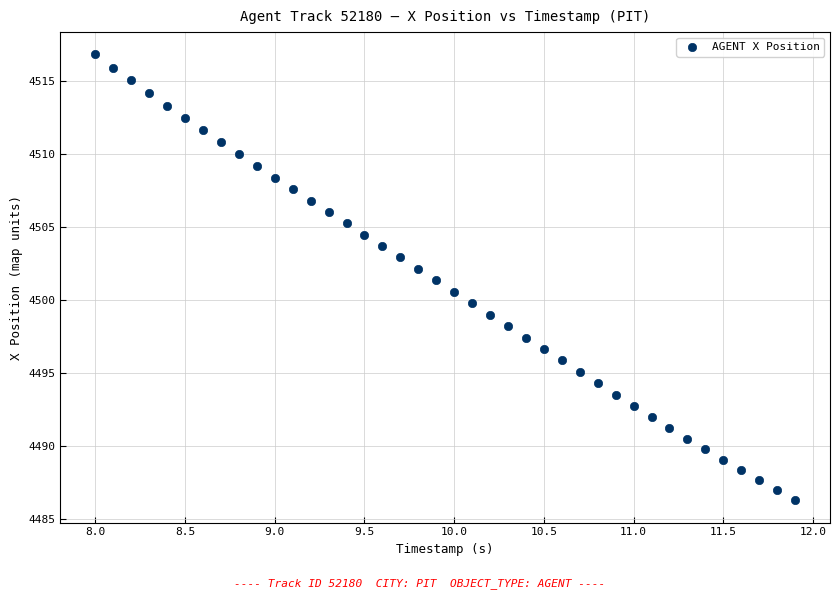

What is the range of X values (max minus min)?

3.9